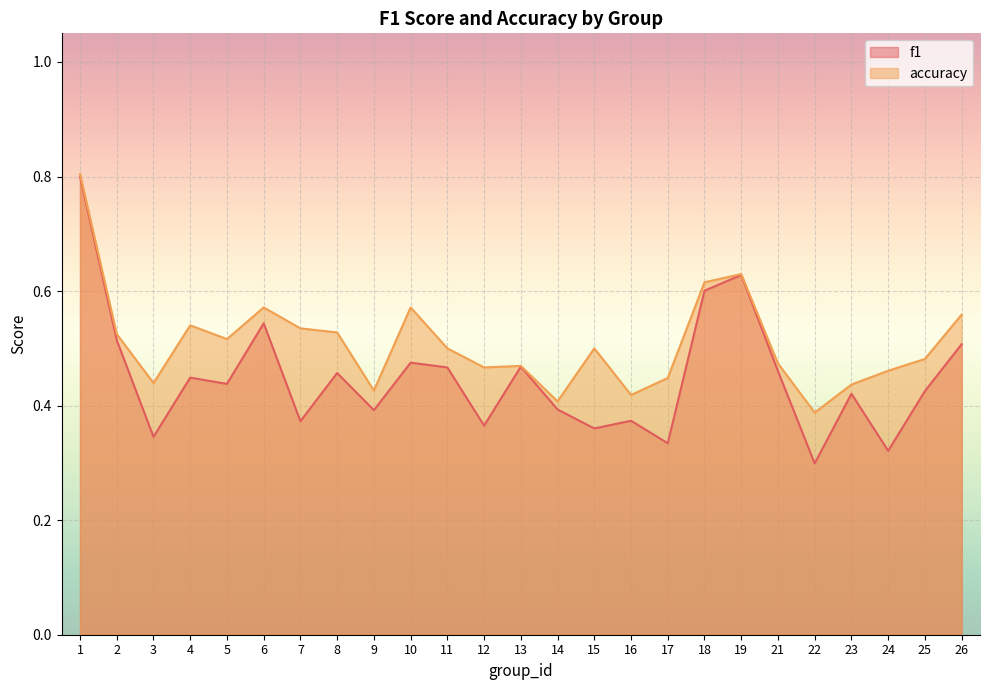

True or false: accuracy and f1 cross at least once.

False